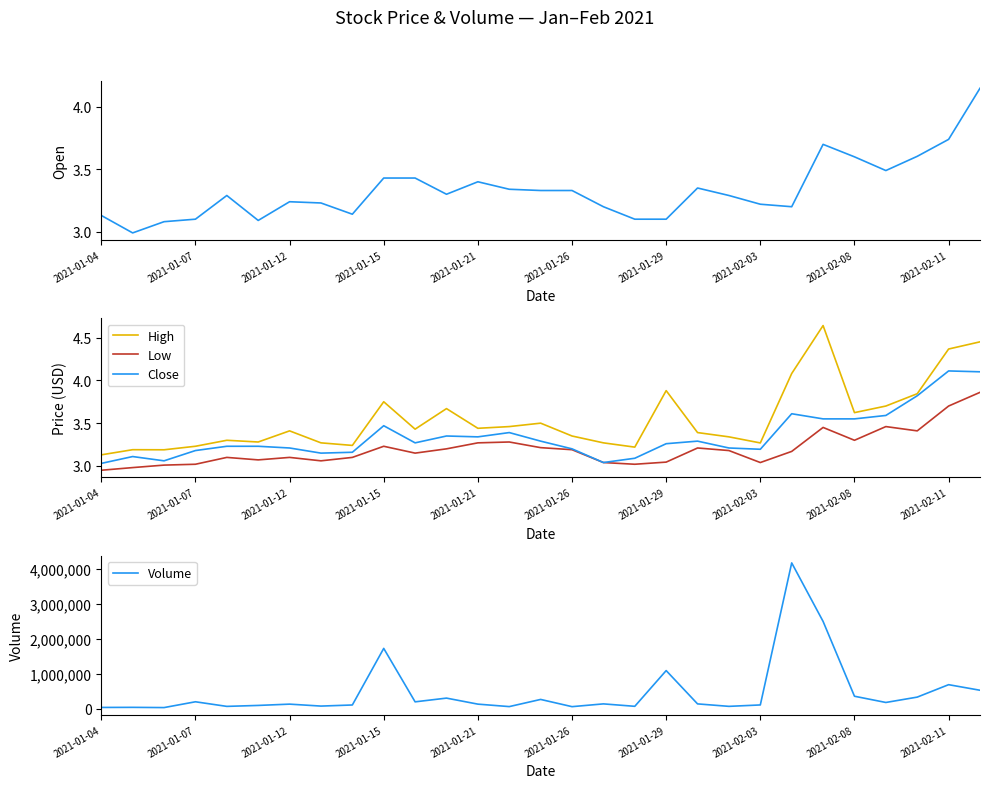

How many interior local peaks does the Low series have?

7